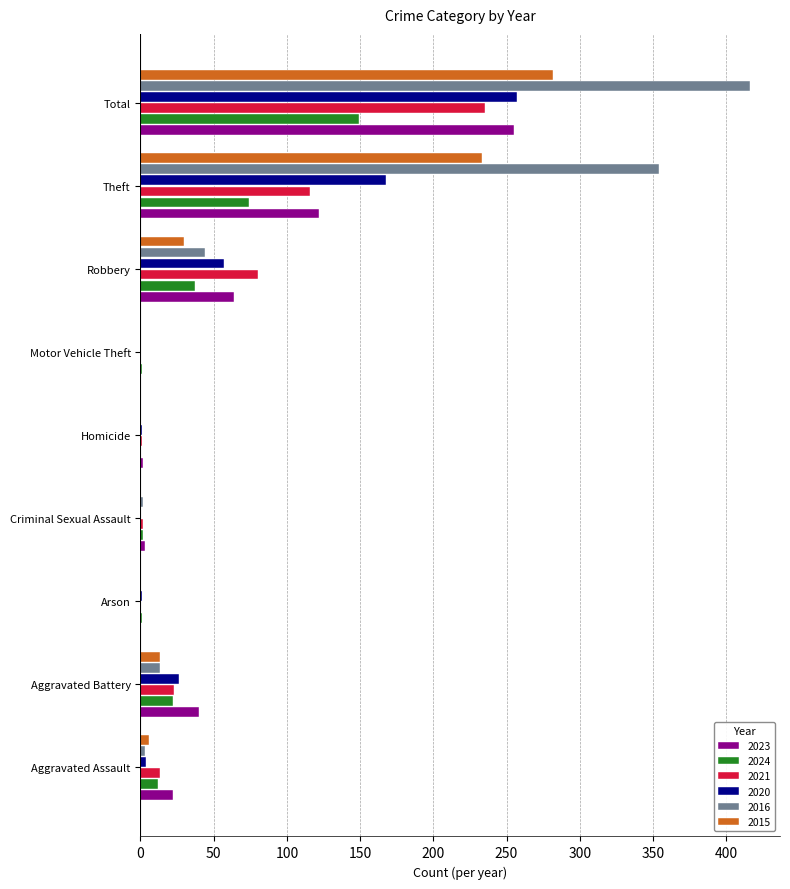

Is it true that 2023 equals 40 at Aggravated Battery?

True